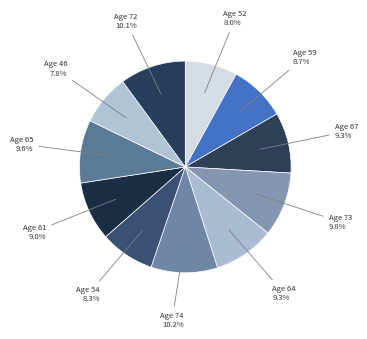

What is the largest slice in the pie chart?

74